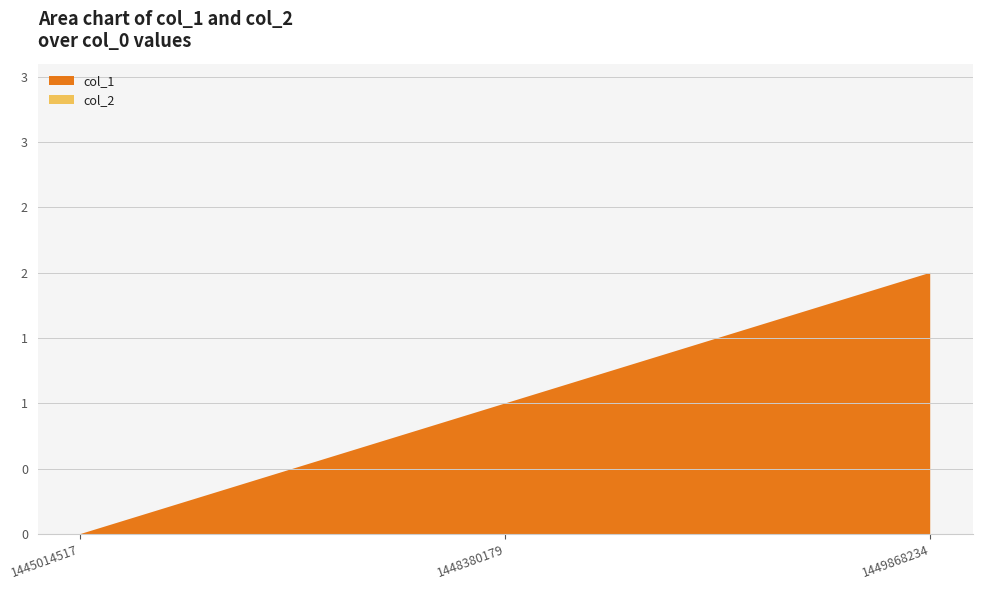

Reading left to right, list all the values displayed in this chart.

col_1: 1445014517=0	1448380179=1	1449868234=2
col_2: 1445014517=0	1448380179=0	1449868234=0